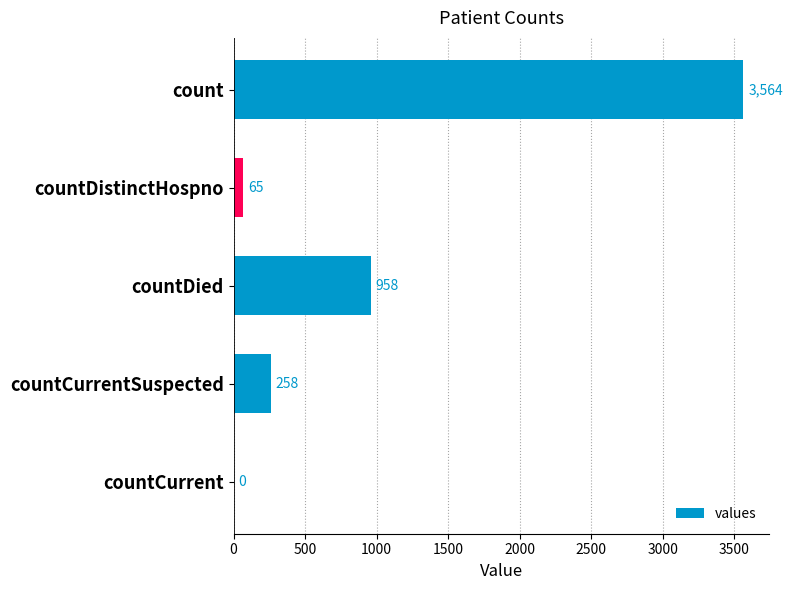

How many values are above zero?

4